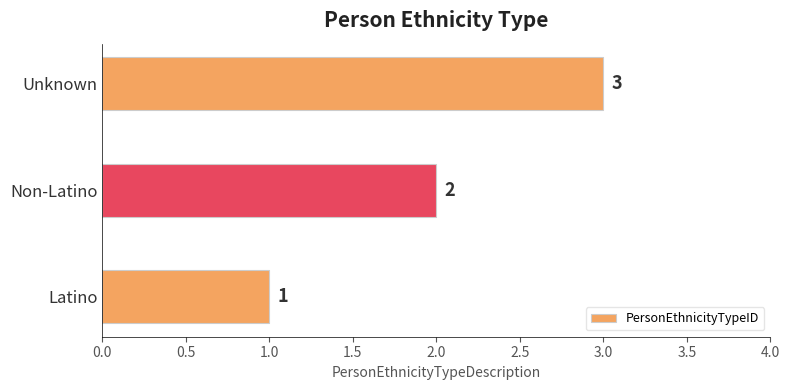

Where is the data nearest to the value 2?

Non-Latino